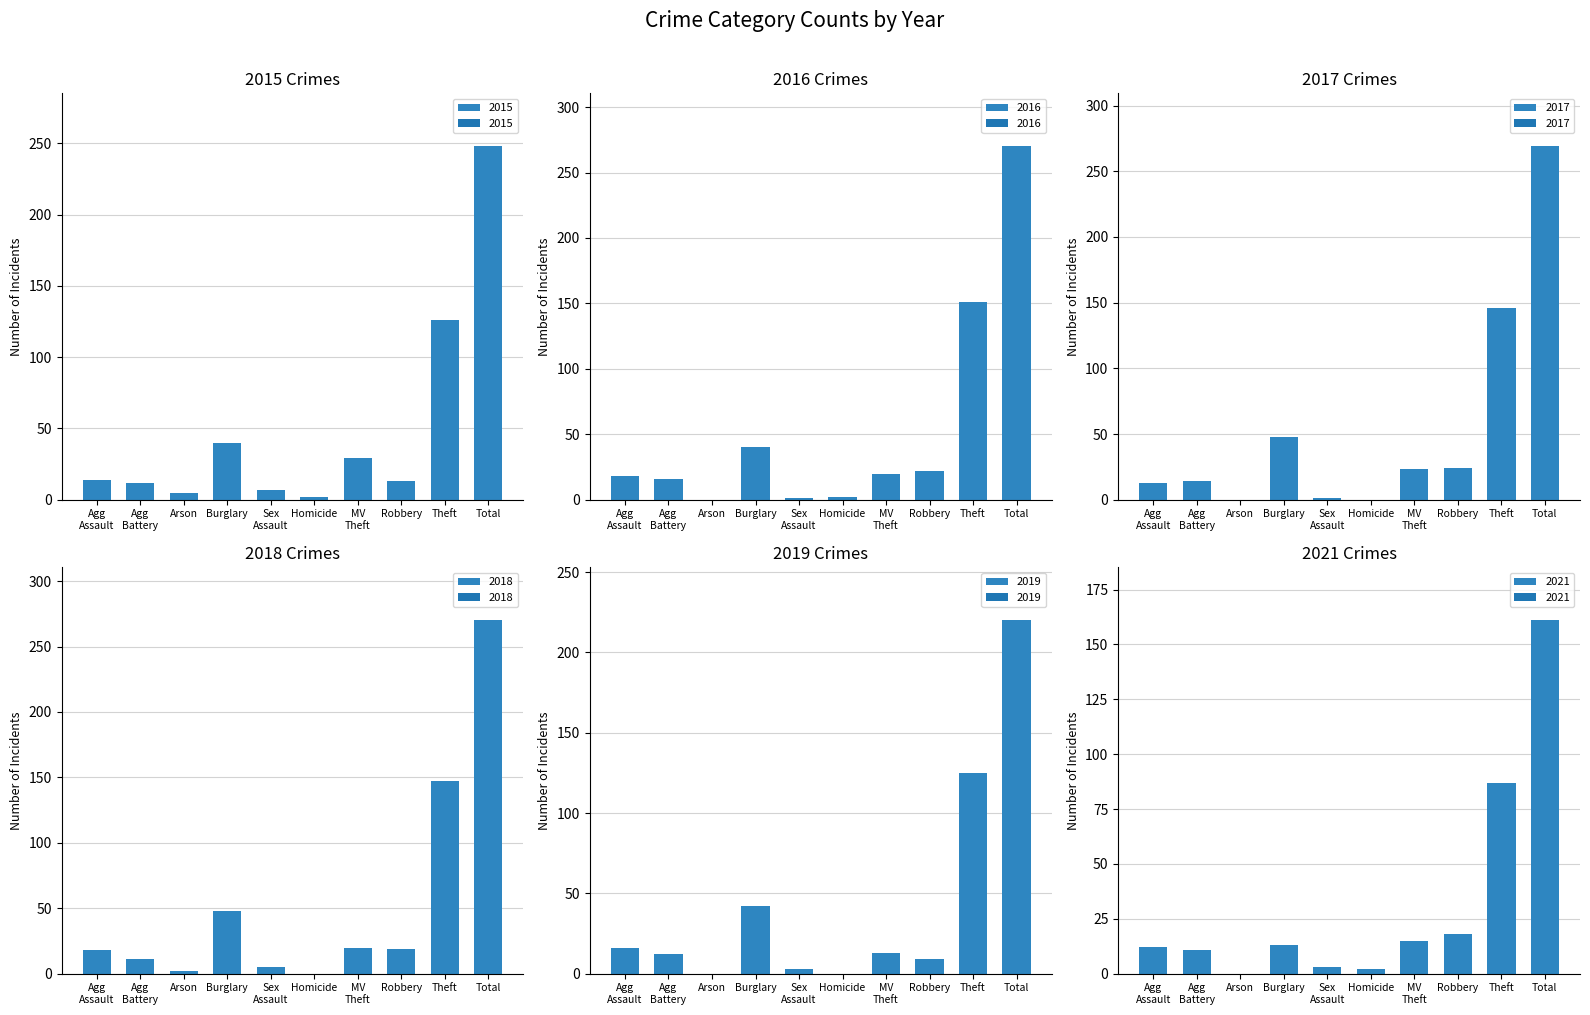

How many bars are there in total?

60